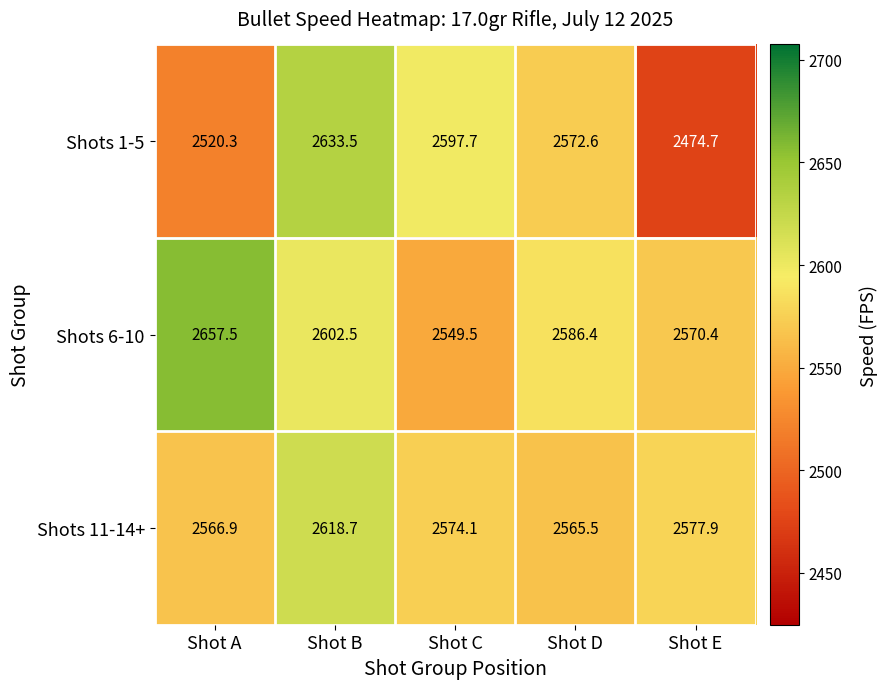

List the series in order of their peak value, lowest first.

Shots 11-14+, Shots 1-5, Shots 6-10